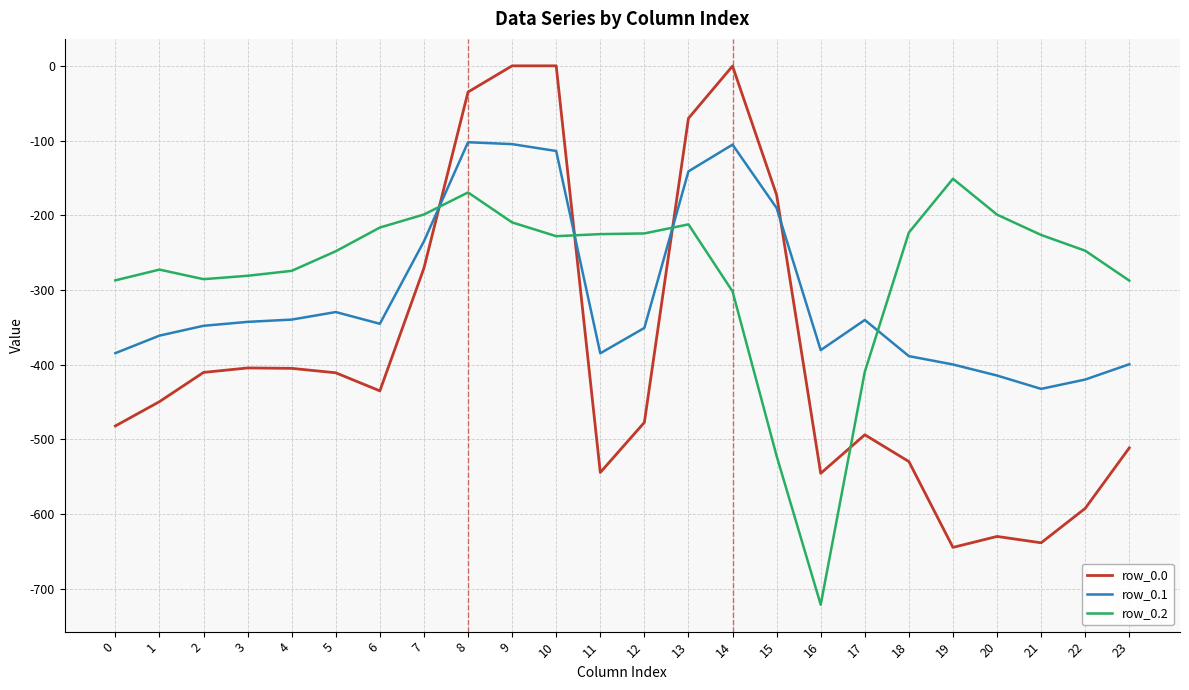

Where is the first local maximum for row_0.2?

1